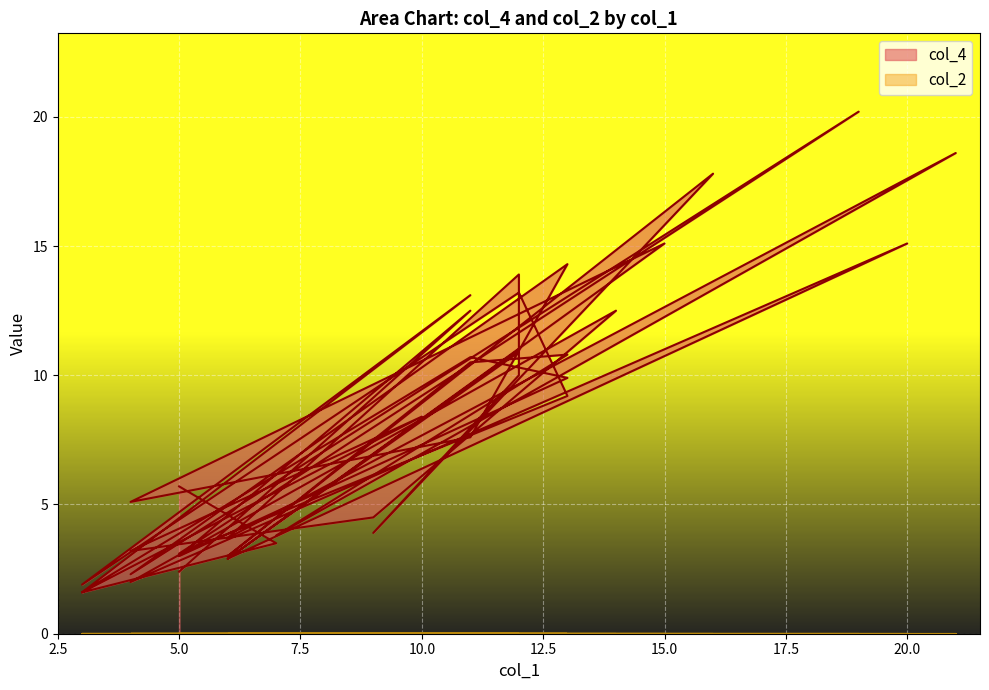

Reading right to left, list all the values displayed in this chart.

2.4	12.5	3.0	9.9	10.7	1.6	8.4	3.2	4.5	12.5	2.0	15.1	2.9	11.0	10.0	3.9	17.8	3.0	10.5	10.8	3.8	18.6	3.7	13.9	10.9	2.9	15.1	5.1	7.6	14.3	2.3	20.2	3.1	9.2	13.2	1.9	13.1	1.6	3.5	5.7